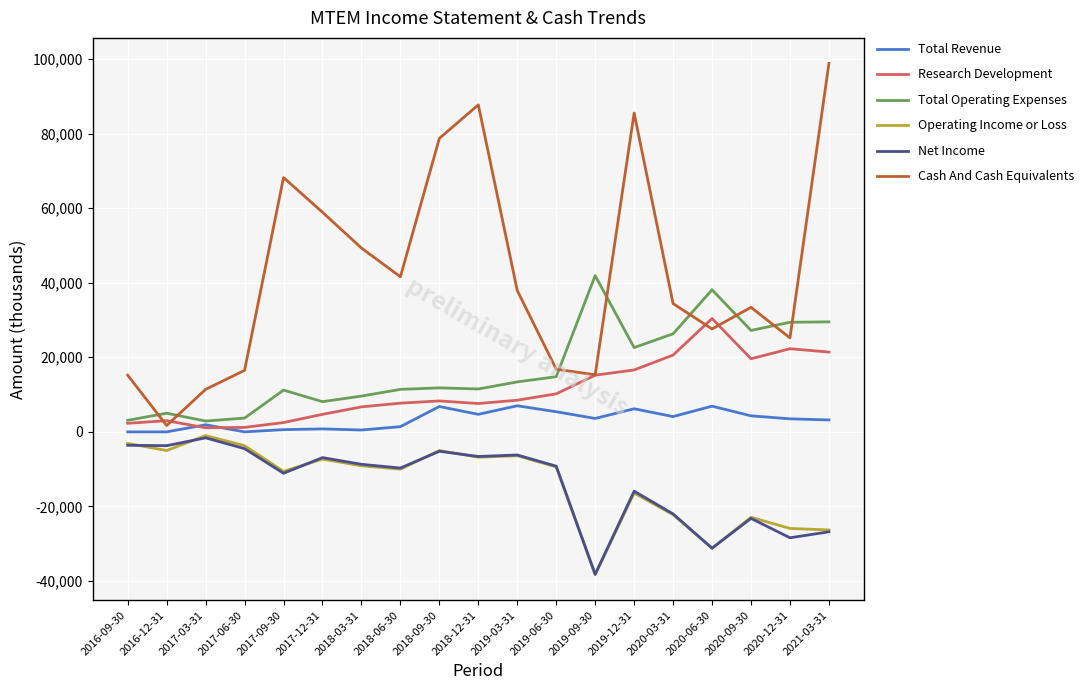

What is the minimum value for Net Income?

-38200